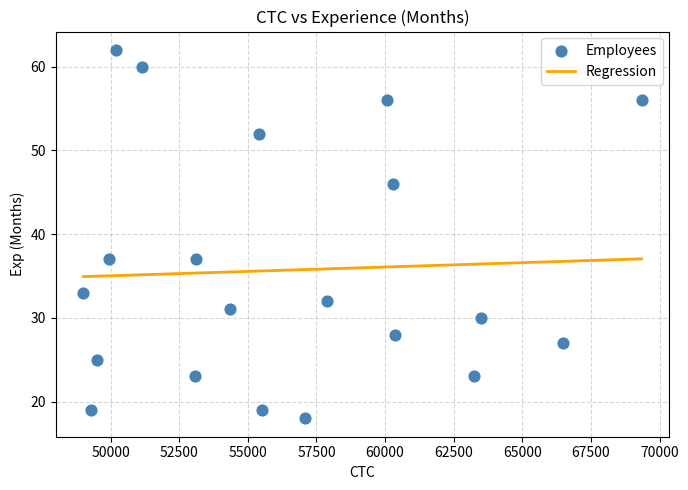

What is the range of X values (max minus min)?

20335